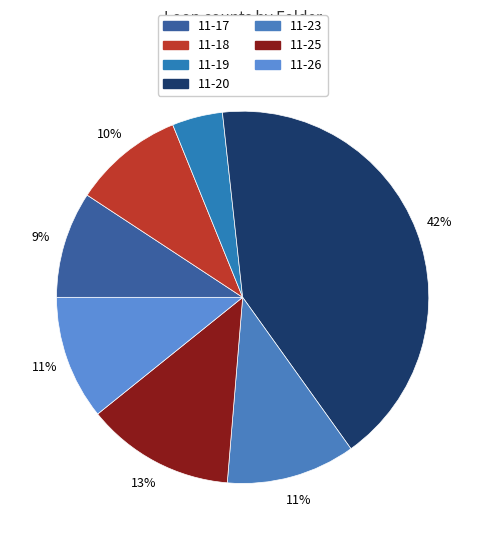

To the nearest percent, what is the difference between the 11-25 and 11-18 slice percentages?

3%